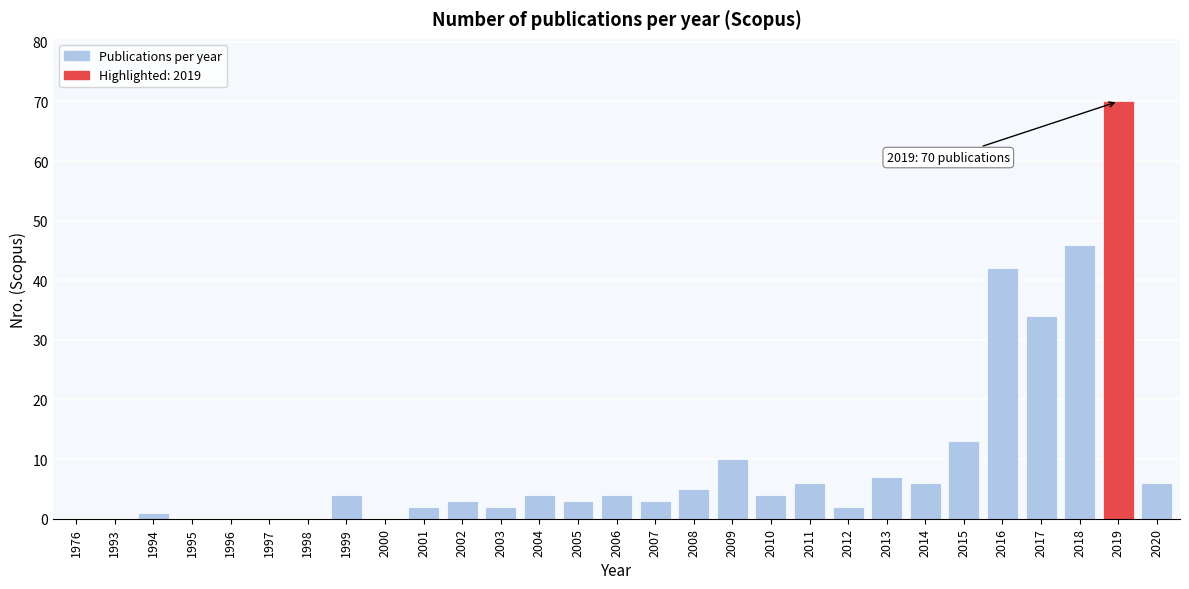

Reading right to left, extract all data points from this chart.

2020=6	2019=70	2018=46	2017=34	2016=42	2015=13	2014=6	2013=7	2012=2	2011=6	2010=4	2009=10	2008=5	2007=3	2006=4	2005=3	2004=4	2003=2	2002=3	2001=2	2000=0	1999=4	1998=0	1997=0	1996=0	1995=0	1994=1	1993=0	1976=0